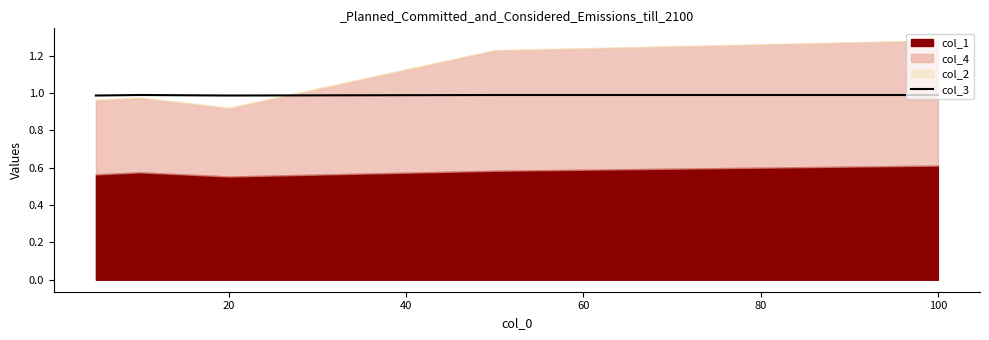

What is the maximum value for col_3?

1.0